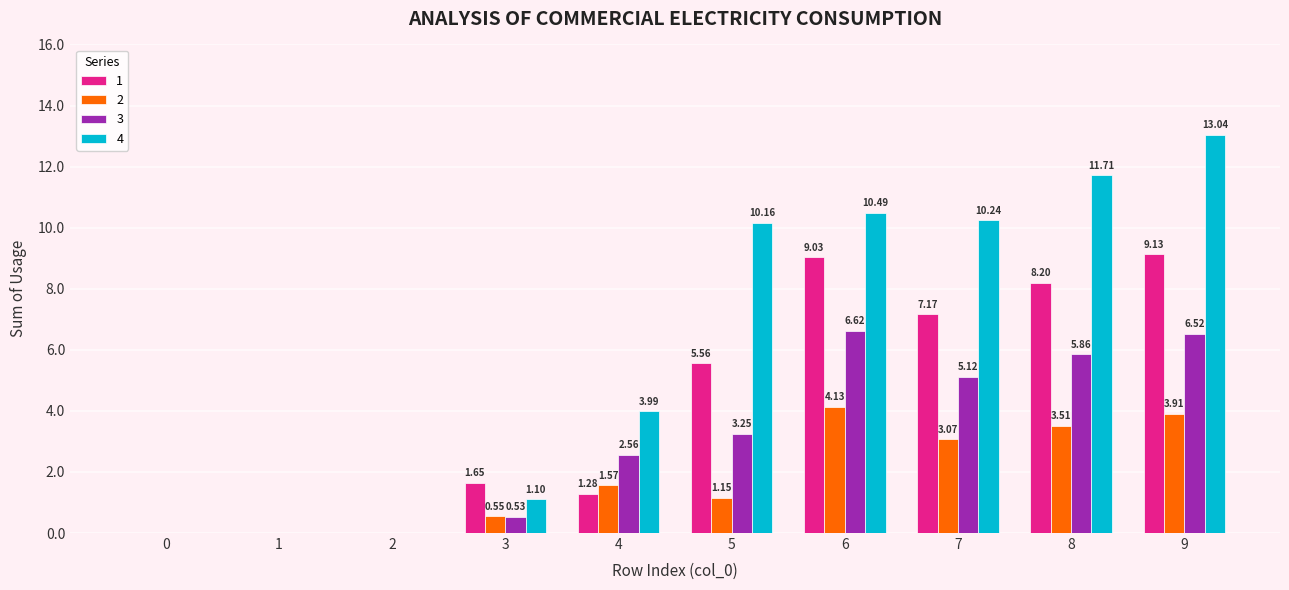

How many positive values does the 3 series have?

7